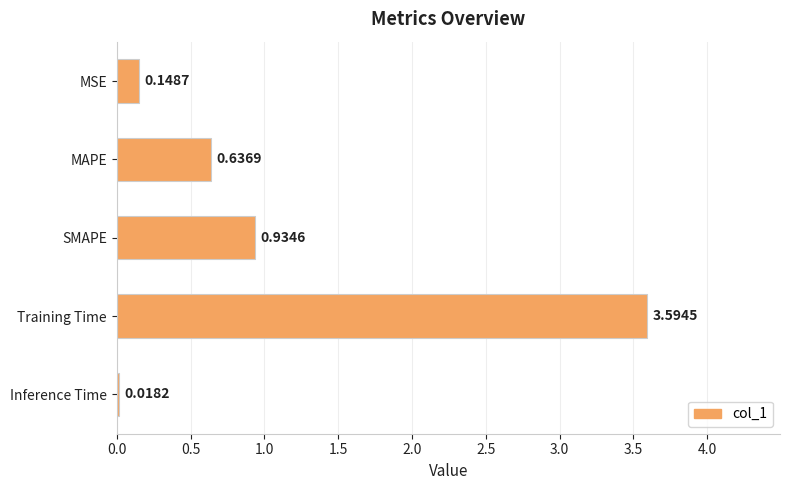

List the labels in order of value, largest first.

Training Time, SMAPE, MAPE, MSE, Inference Time